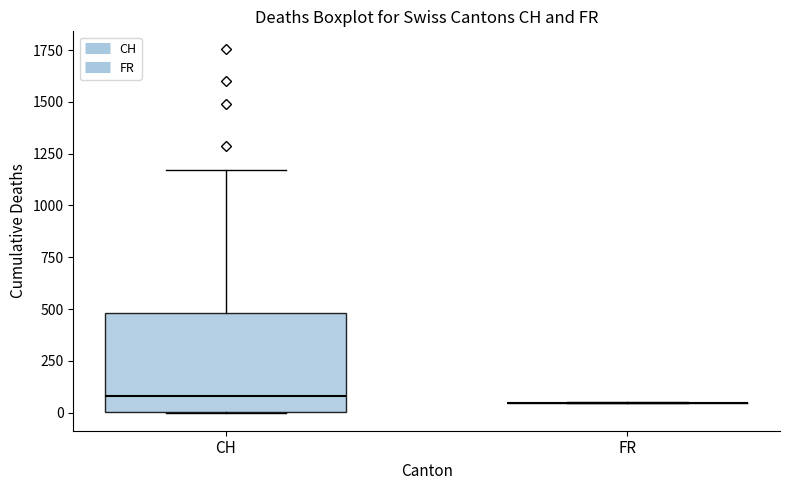

Reading left to right, transcribe this box plot: for each box, give where its median line is, the range the box spans, and where its two whiskers end, as read against the y-axis. The values are not printed on the chart, so give them approximately, as read against the axis.

CH: median 100, box 0 to 500, whiskers 0 to 1150
FR: box collapsed to a line at 50, whiskers 50 to 50